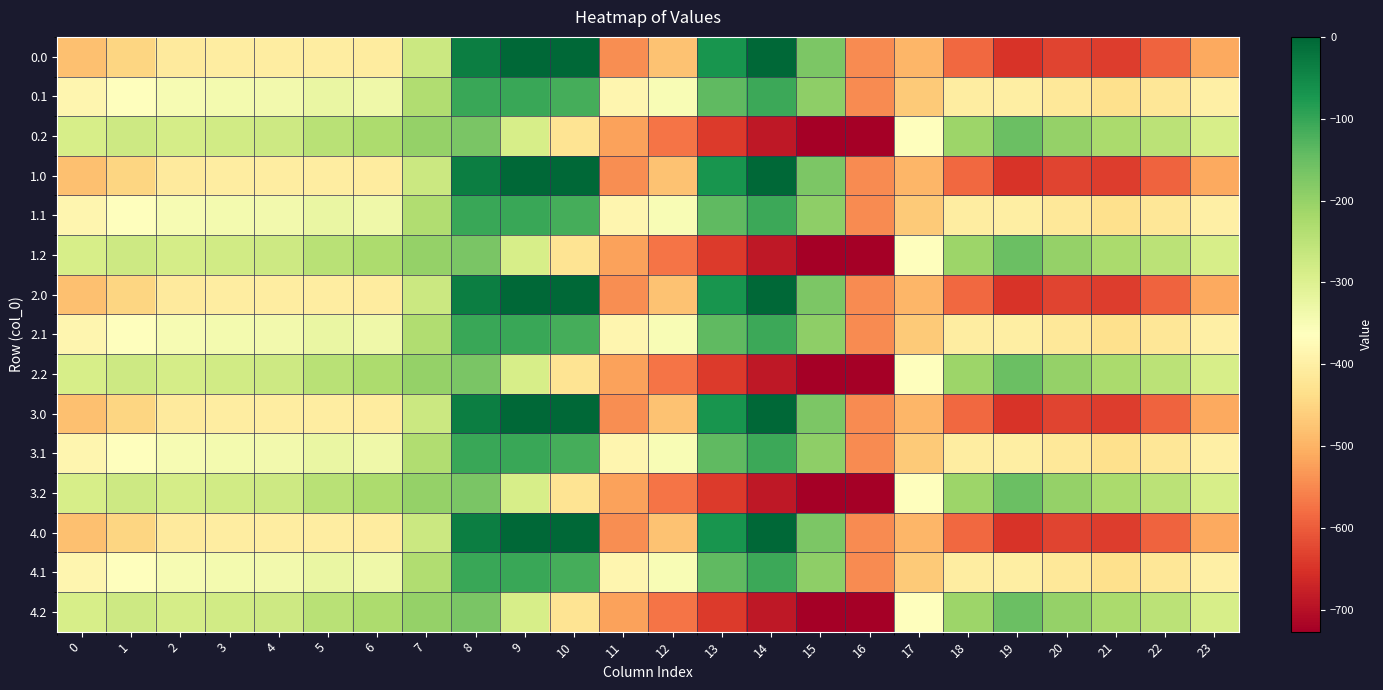

Between 2 and 19, which is larger?

2